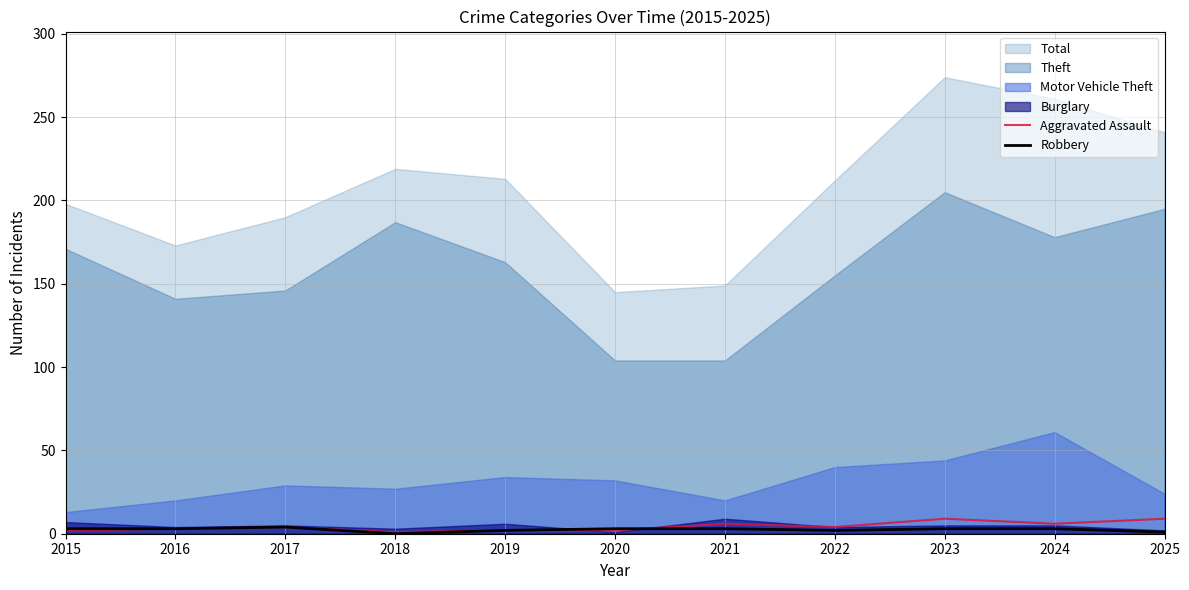

True or false: Robbery and Aggravated Assault cross at least once.

True